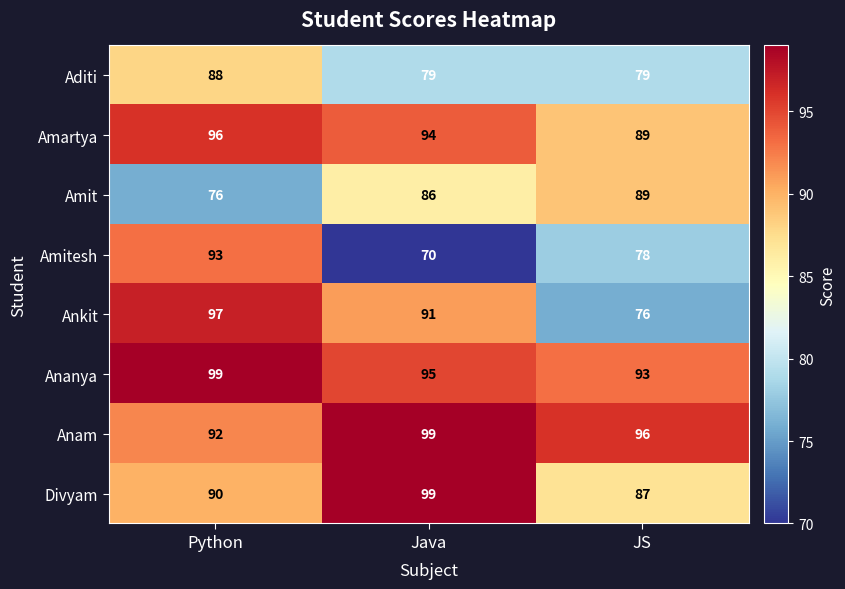

Which category has the lowest value in the Anam series?

Python